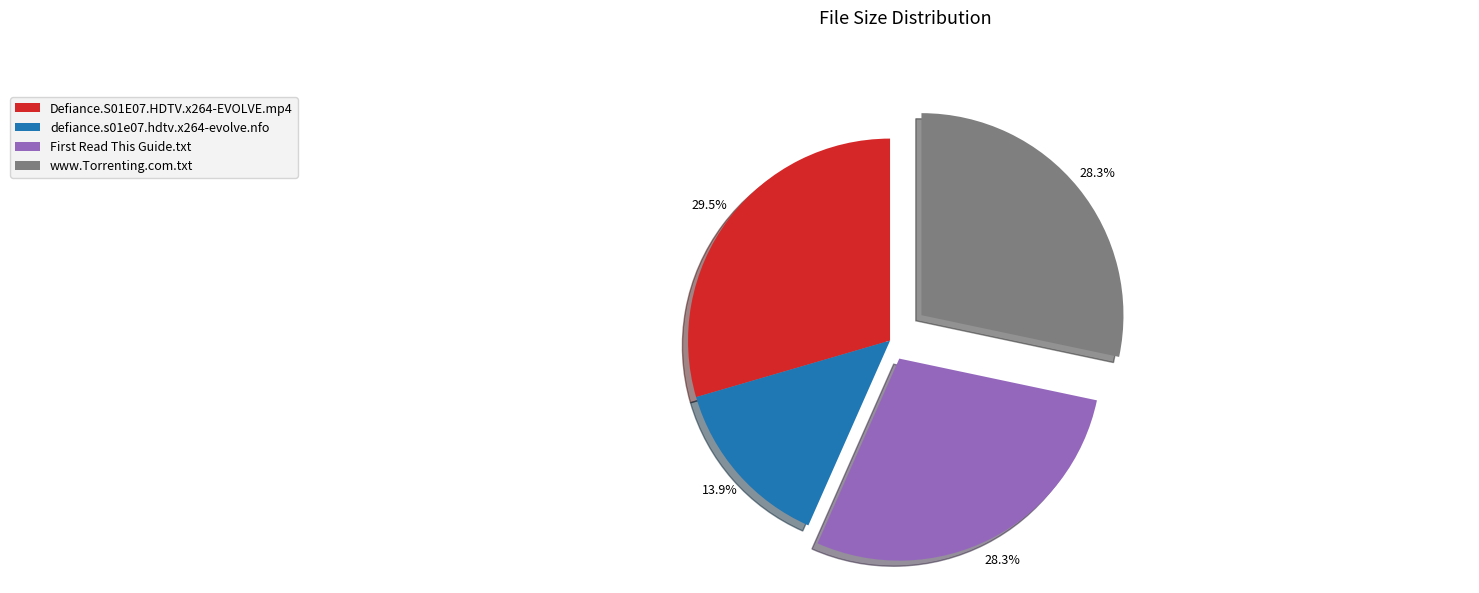

Is it true that www.Torrenting.com.txt is 21% of the pie?

False